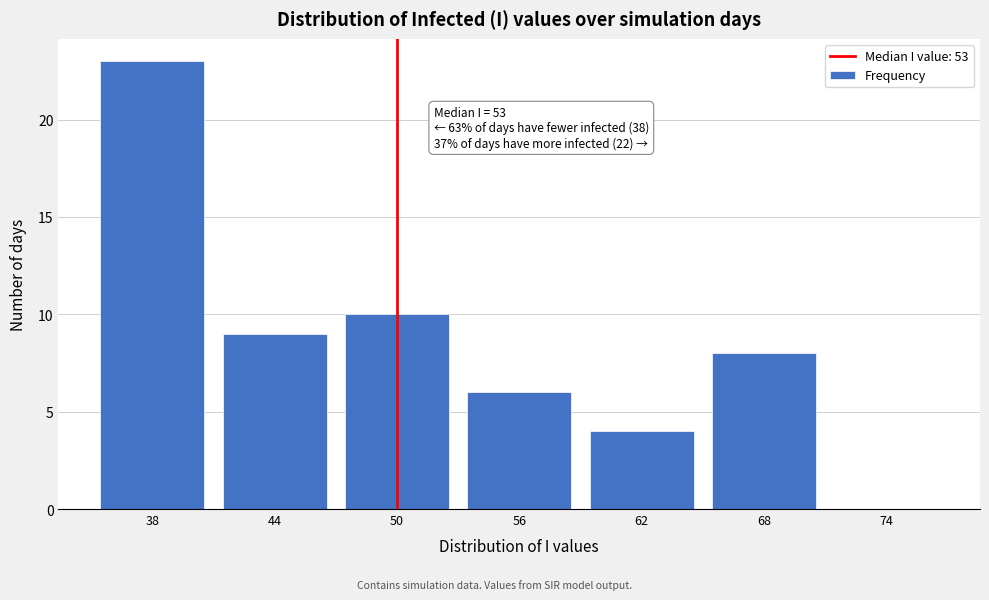

Reading left to right, list all the values displayed in this chart.

38=23	44=9	50=10	56=6	62=4	68=8	74=0